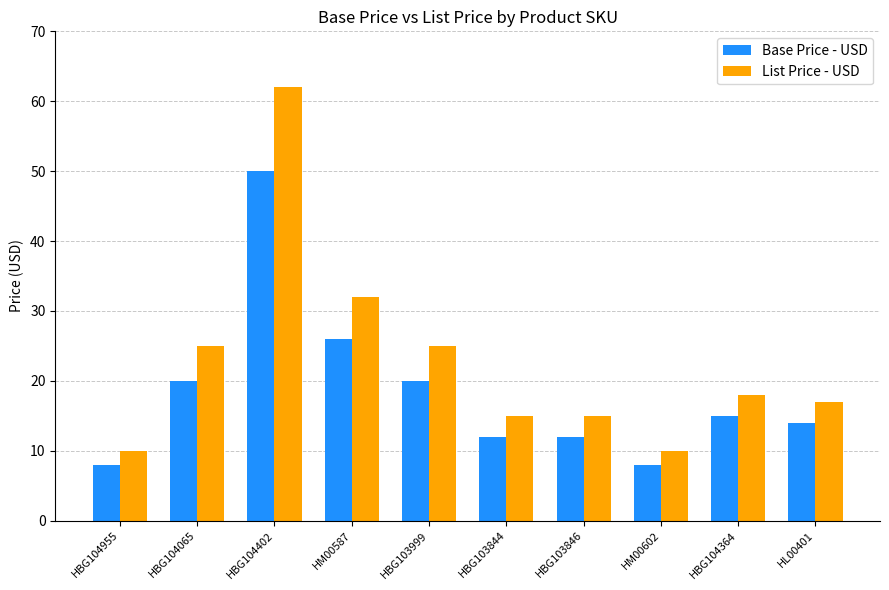

What is the difference between the maximum and second lowest values in the List Price - USD series?

52.0